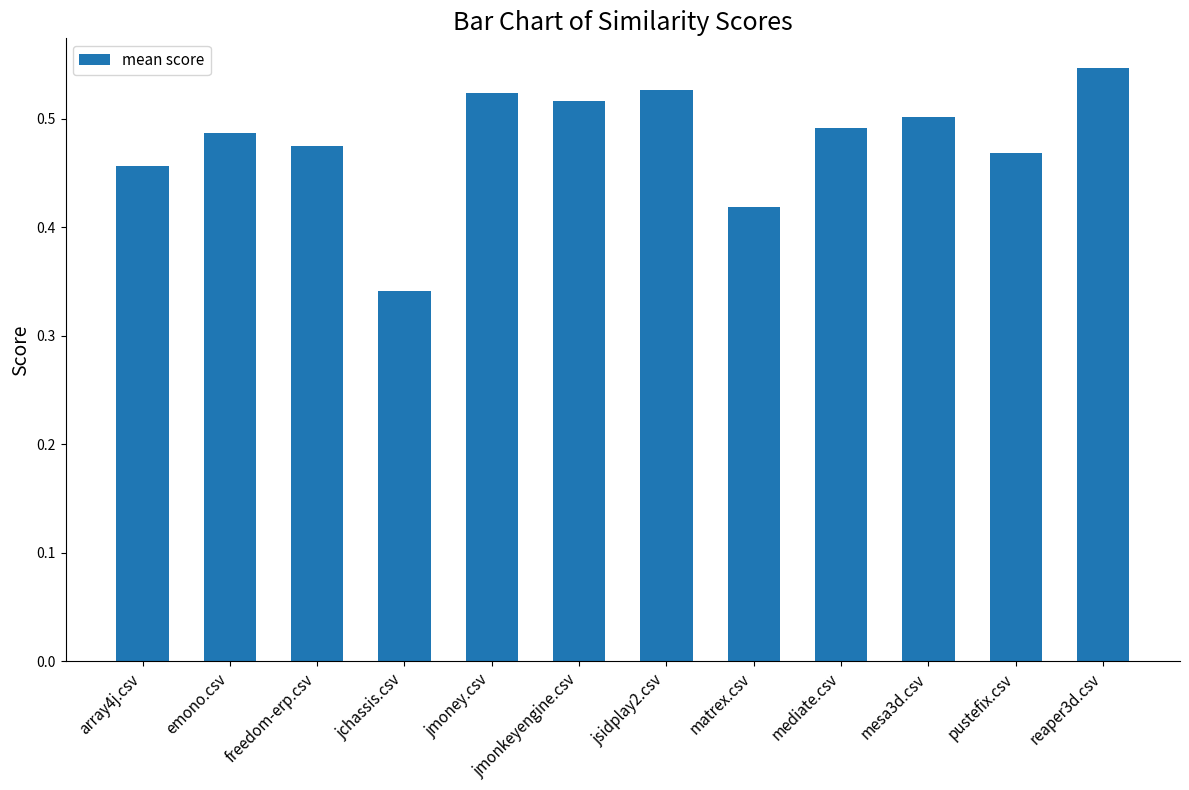

What is the sum of the values at jchassis.csv and pustefix.csv?

0.8